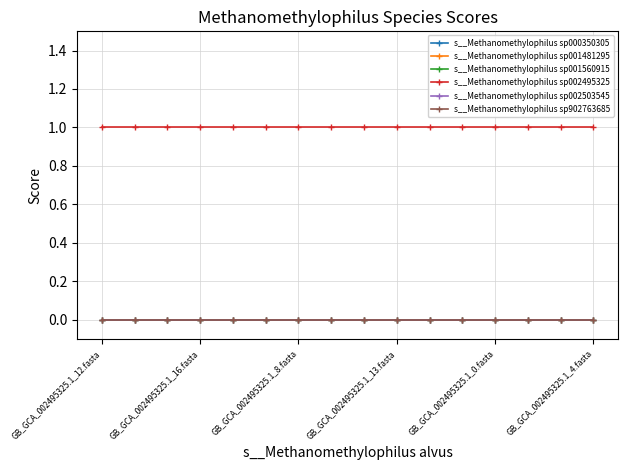

True or false: s__Methanomethylophilus sp002495325 and s__Methanomethylophilus sp001560915 cross at least once.

False